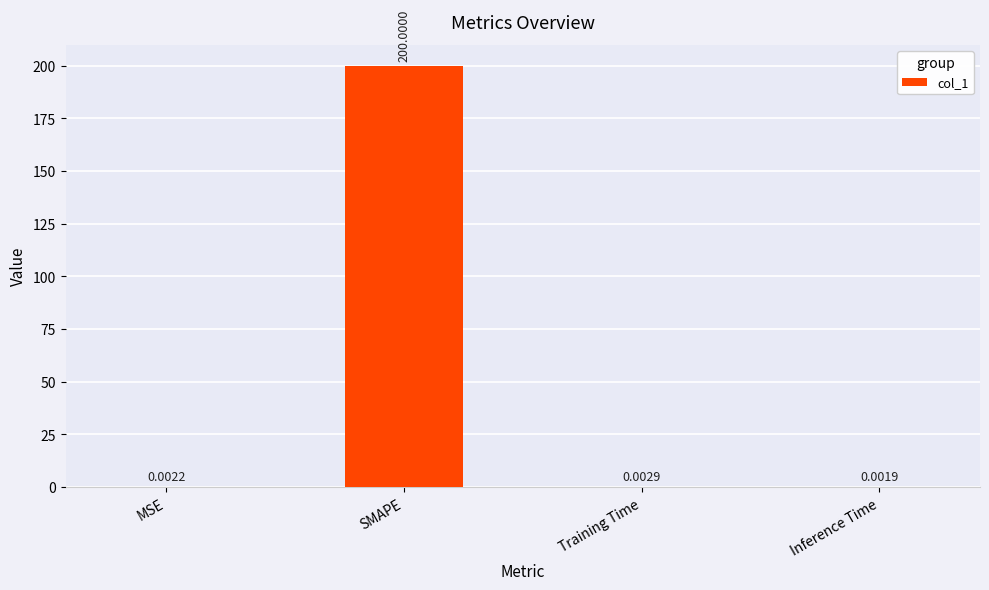

What is the sum of all values?

200.0